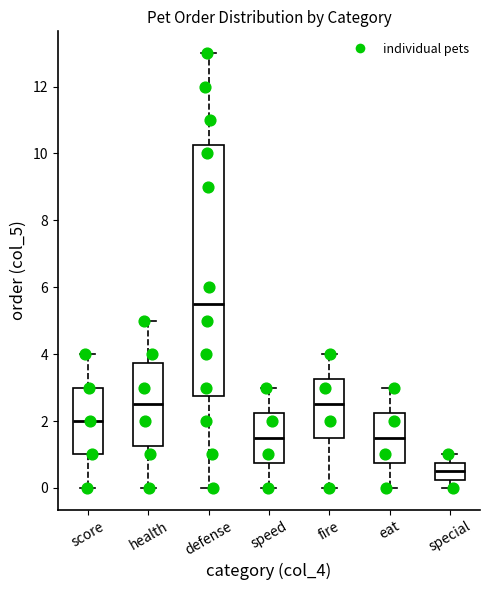

Which box has the highest median line?

defense